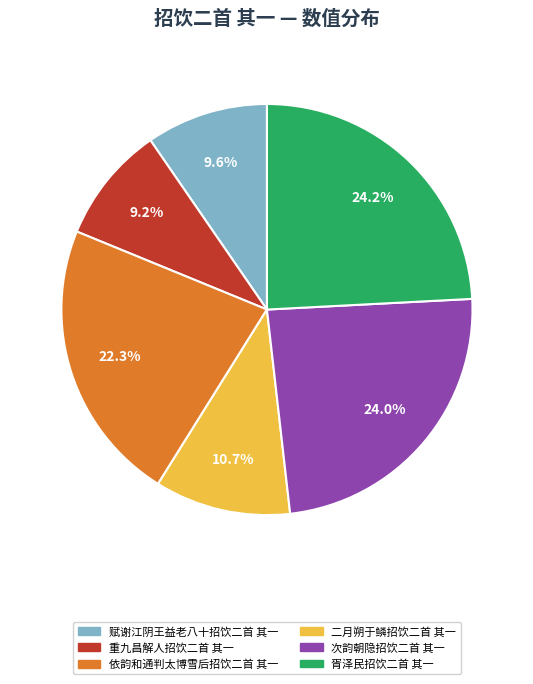

What is the ratio of the value at 胥泽民招饮二首 其一 to the value at 次韵朝隐招饮二首 其一?

1.0